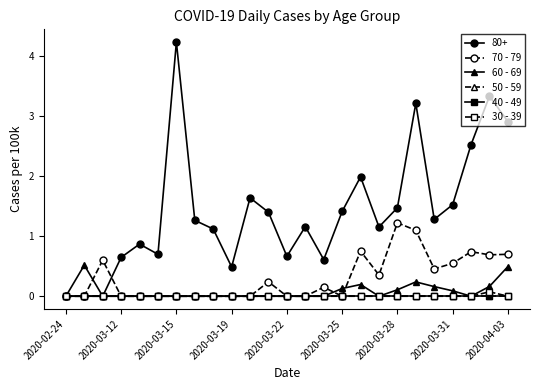

Where is 70 - 79 nearest to the value 0?

2020-02-24